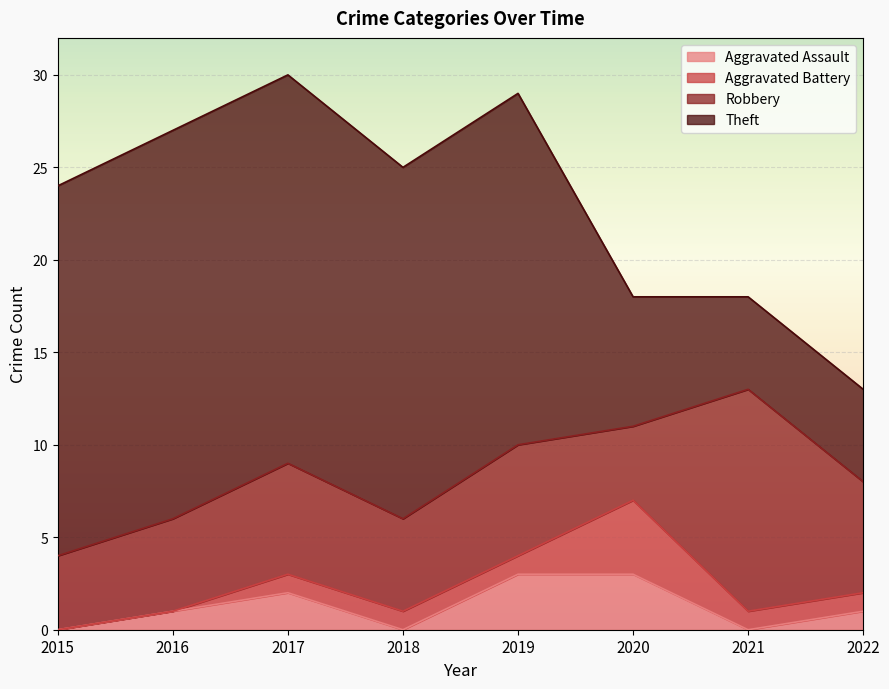

What is the sum of the Aggravated Assault values at 2015 and 2017?

2